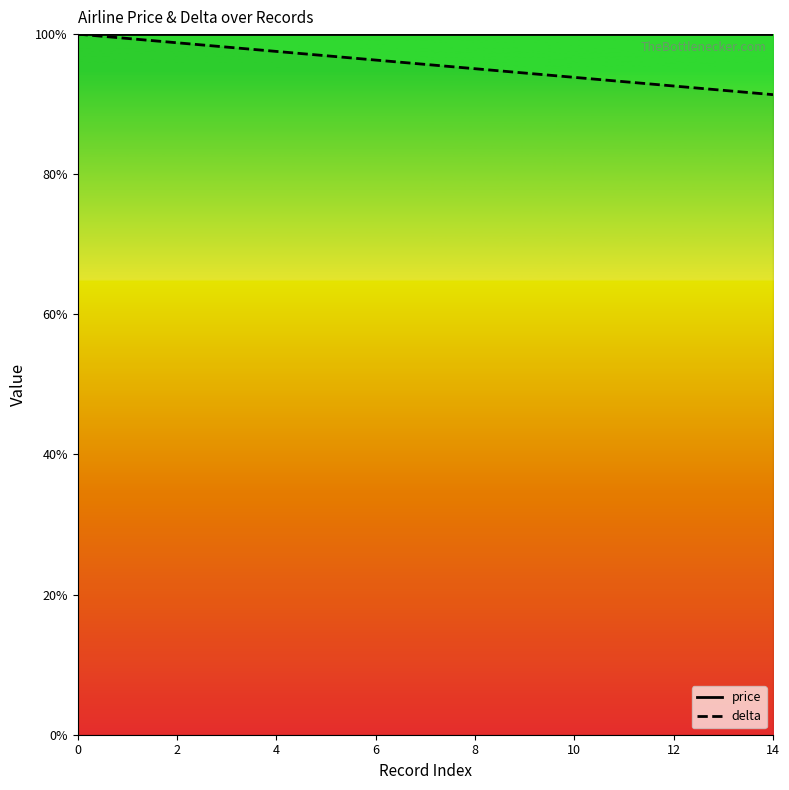

What is the difference between the highest and lowest values at 8?

4.9